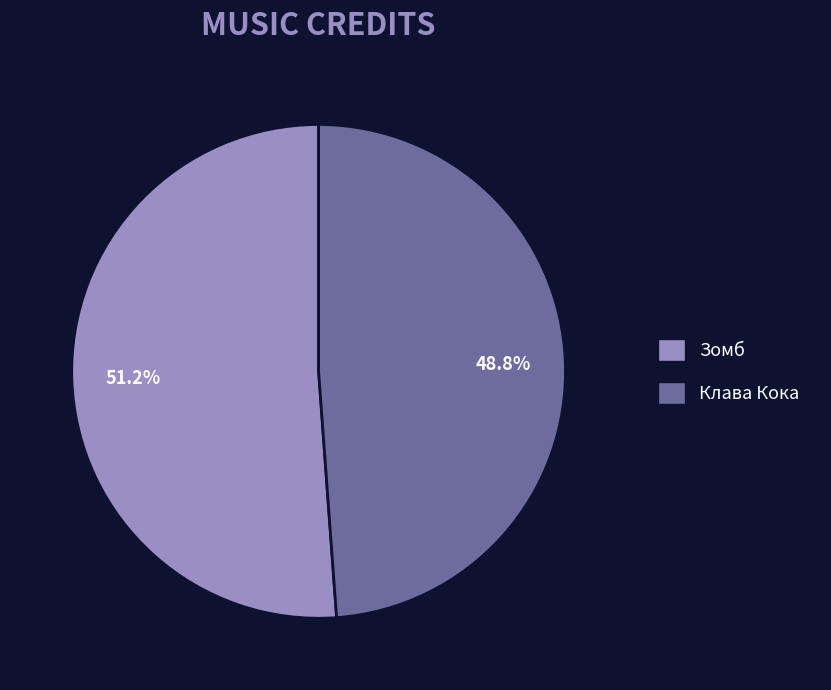

What is the majority slice?

Зомб